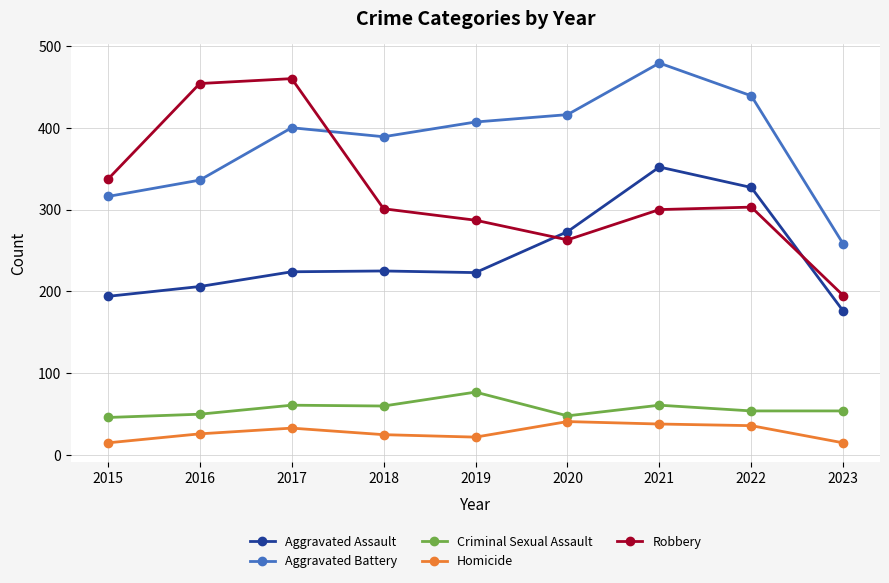

How many lines are shown in the chart?

5